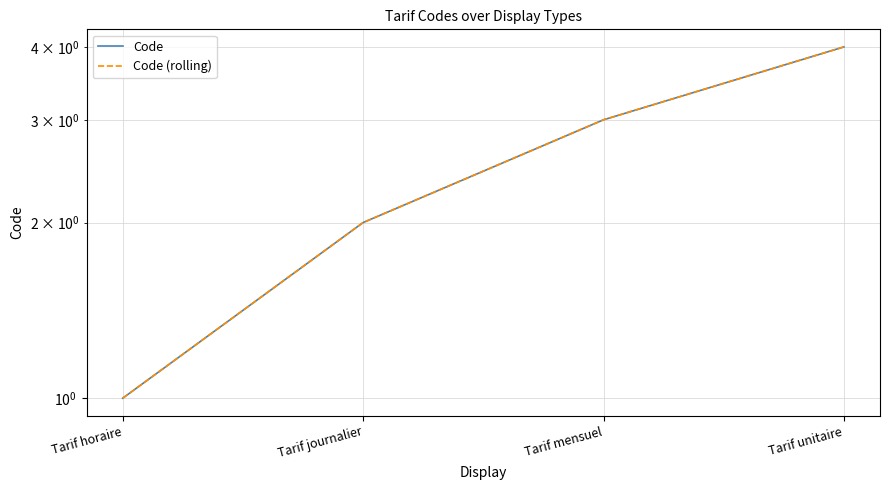

How many lines are shown in the chart?

2